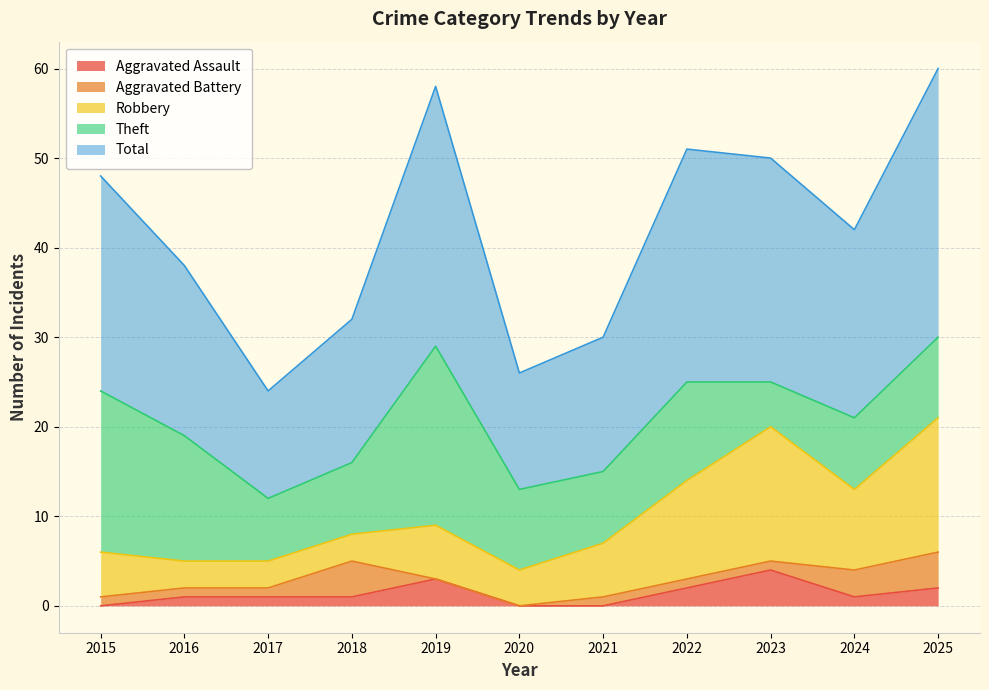

True or false: Aggravated Assault and Aggravated Battery cross at least once.

True